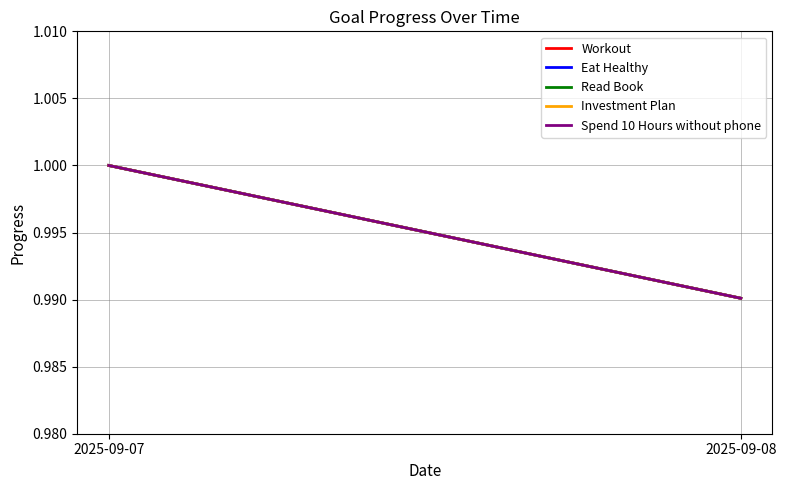

The Investment Plan series shows 1.4 at 2025-09-07. True or false?

False